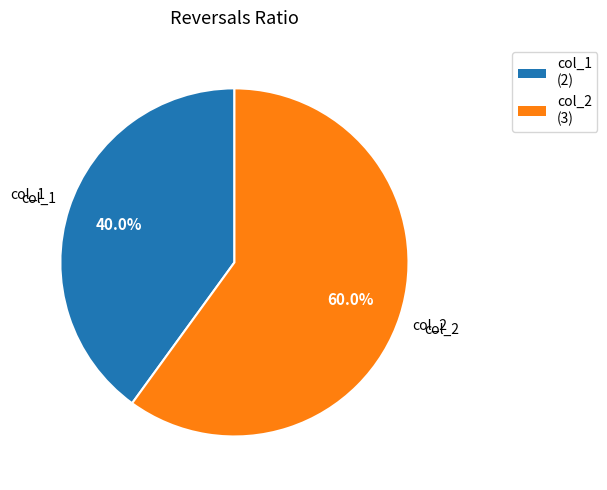

To the nearest percent, what portion does col_1 represent?

40%